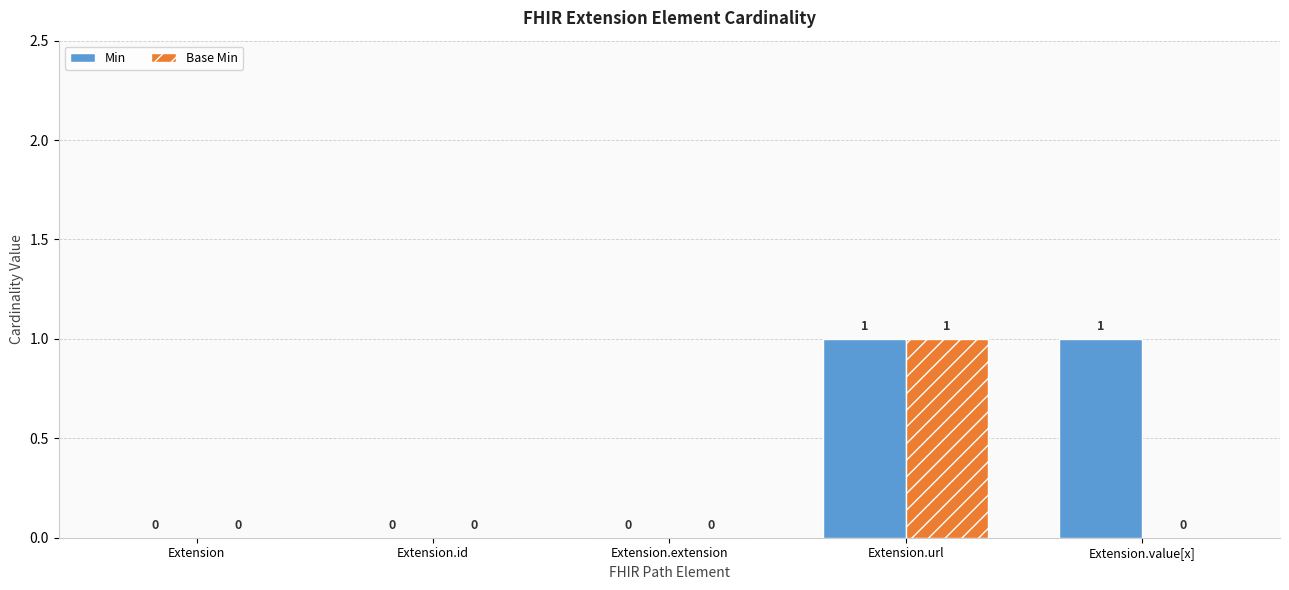

Is it true that Base Min equals 0 at Extension.extension?

True